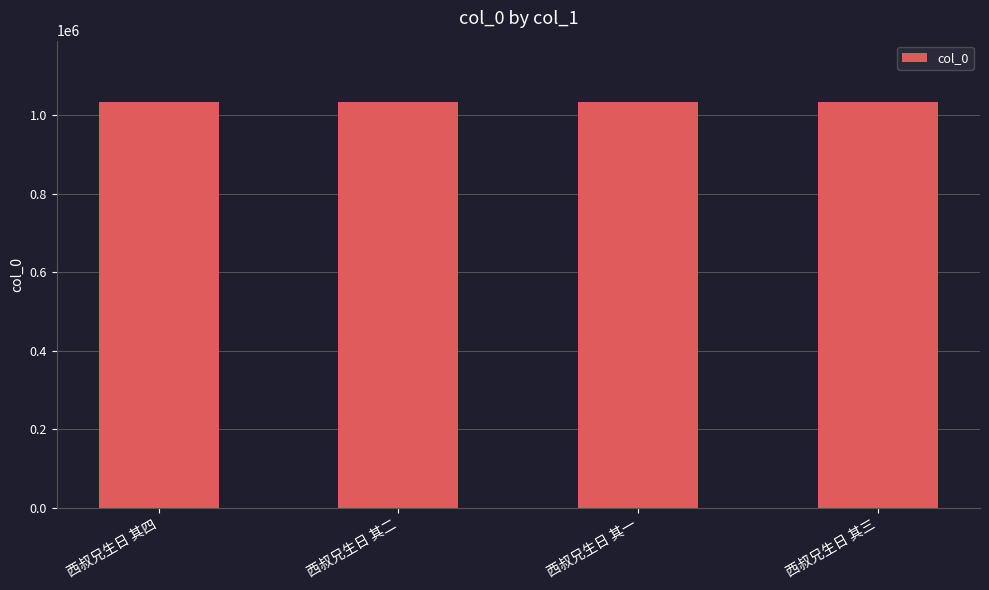

Count the values in the range 1034450 to 1034452.

3